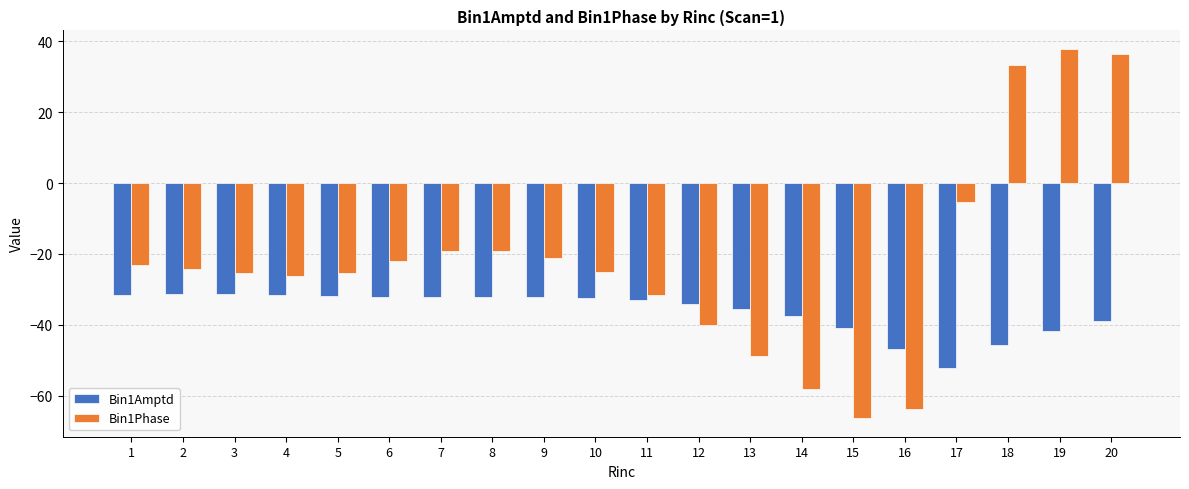

What is the sum of all Bin1Amptd values?

-725.9